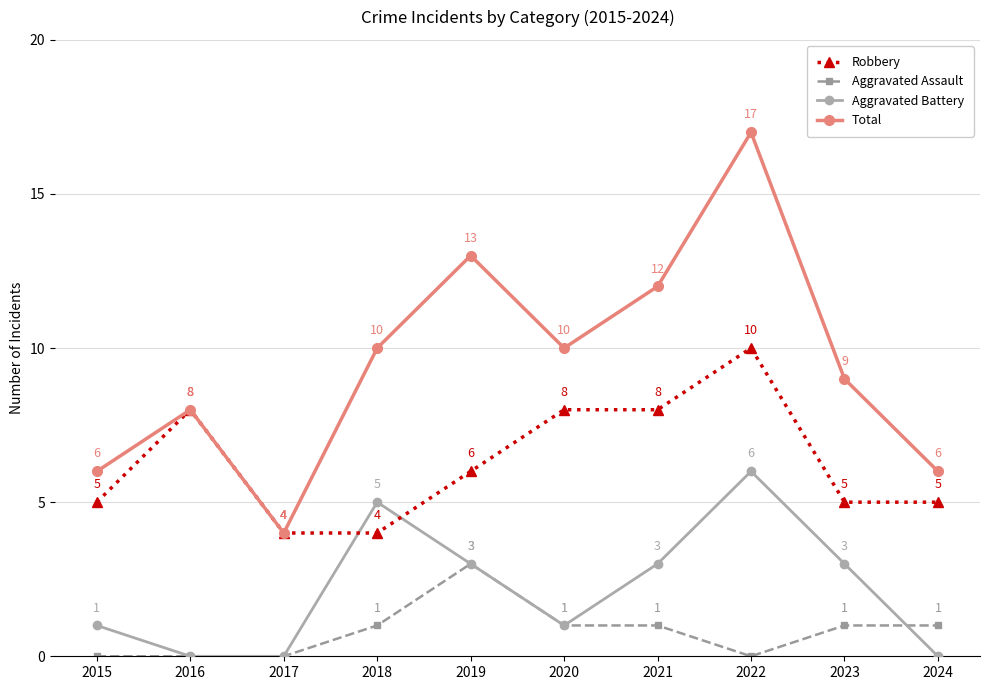

What is the sum of the Total values at 2023 and 2021?

21